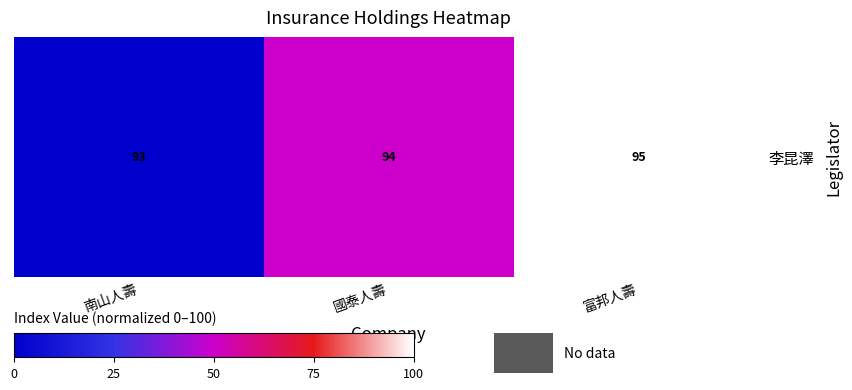

Reading left to right, list all the values displayed in this chart.

南山人壽=0	國泰人壽=50	富邦人壽=100